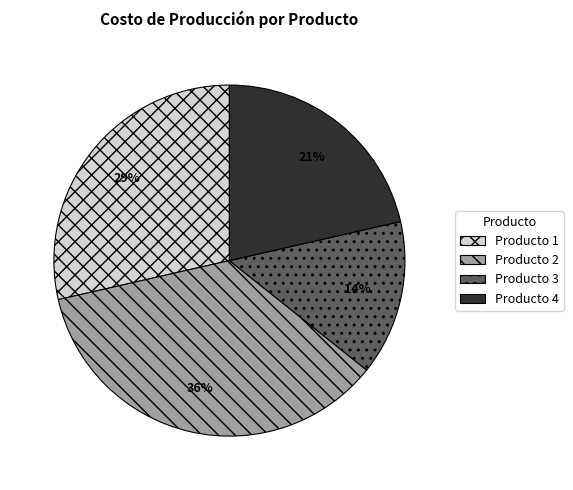

To the nearest percent, what percentage of the pie is Producto 1?

29%